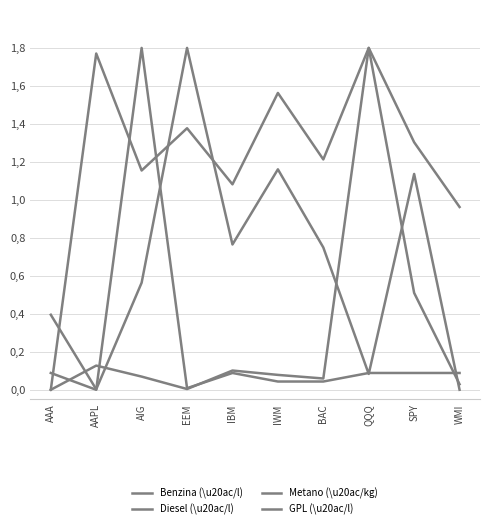

Which series changed the most between AIG and SPY?

Metano (\u20ac/kg)